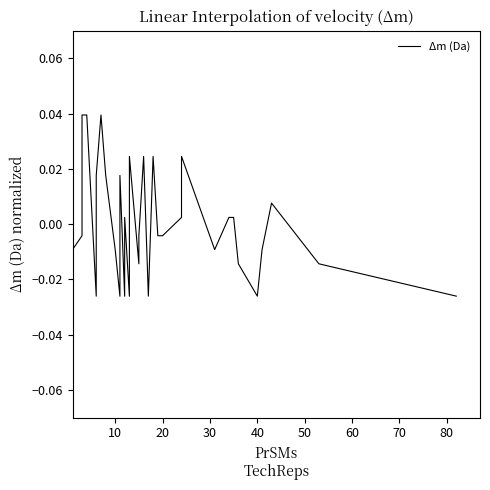

The value at 10 is -0.0. True or false?

False